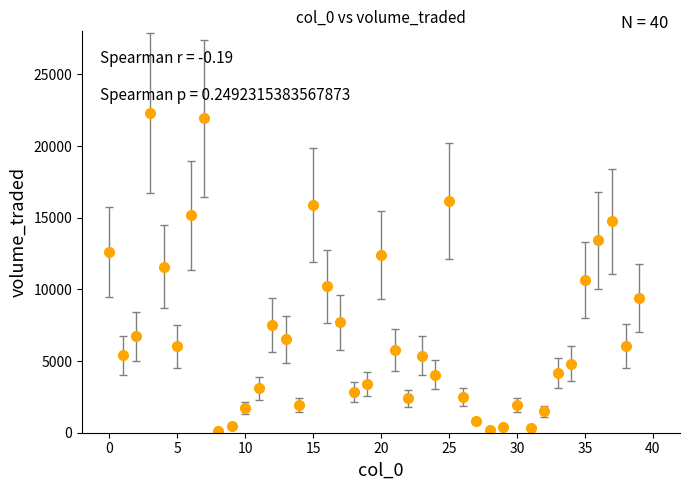

What is the value of the 7th point from the left?

15176.7